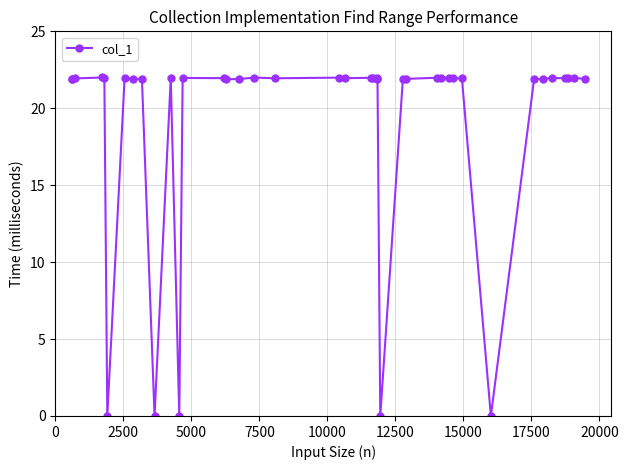

What is the value of the 17th point from the left?

22.0